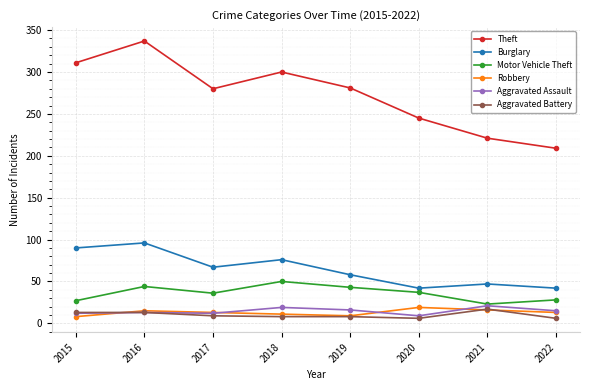

True or false: Burglary has a value of 67 at 2017.

True